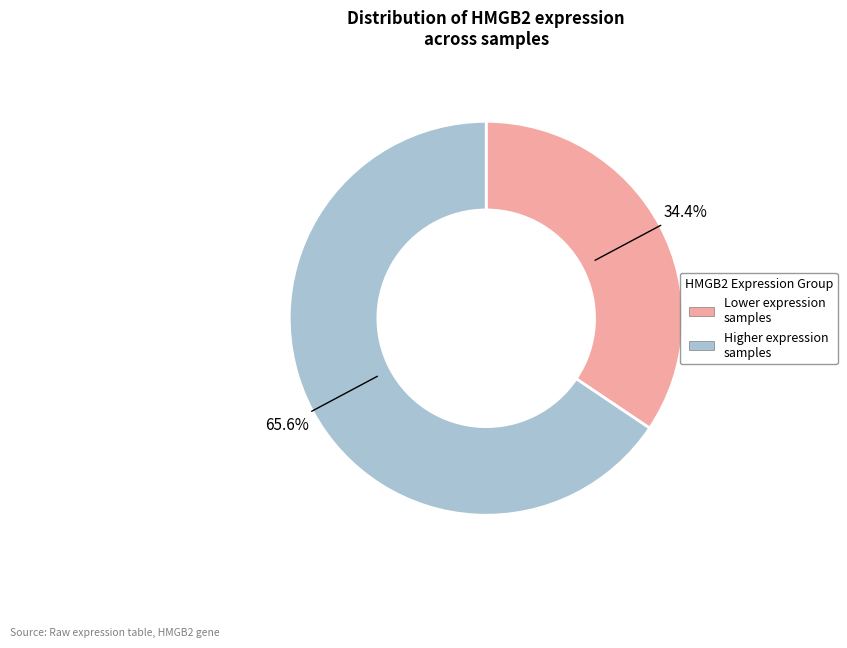

Combined, do Lower expression samples and Higher expression samples account for over 50%?

Yes